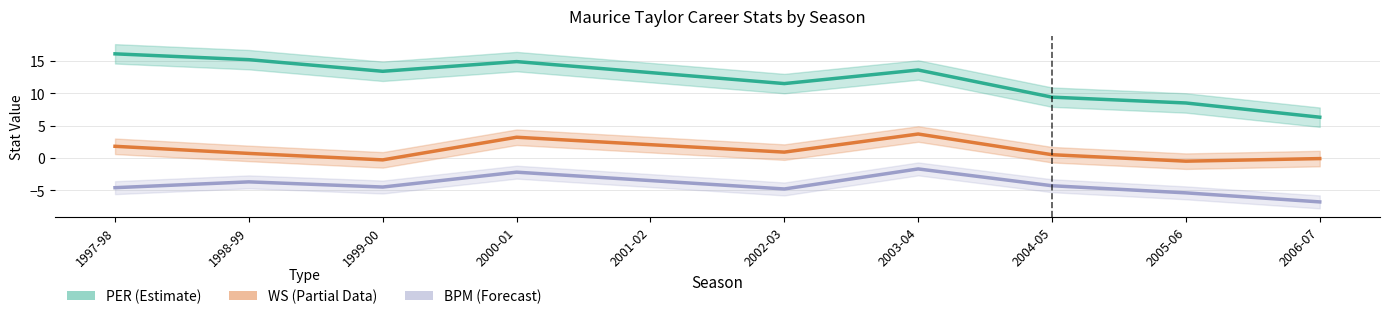

In PER (Estimate), how many points are lower than both neighbors (excluding endpoints)?

2